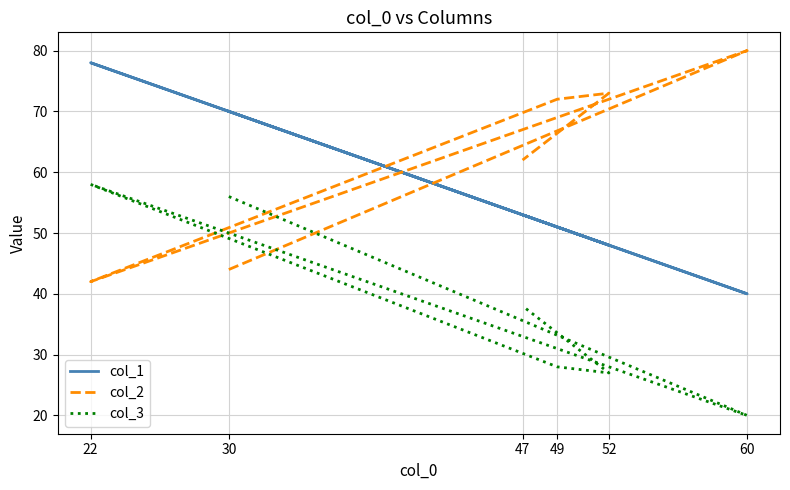

Is the value of col_1 at 22 greater than the value of col_3 at 22?

Yes